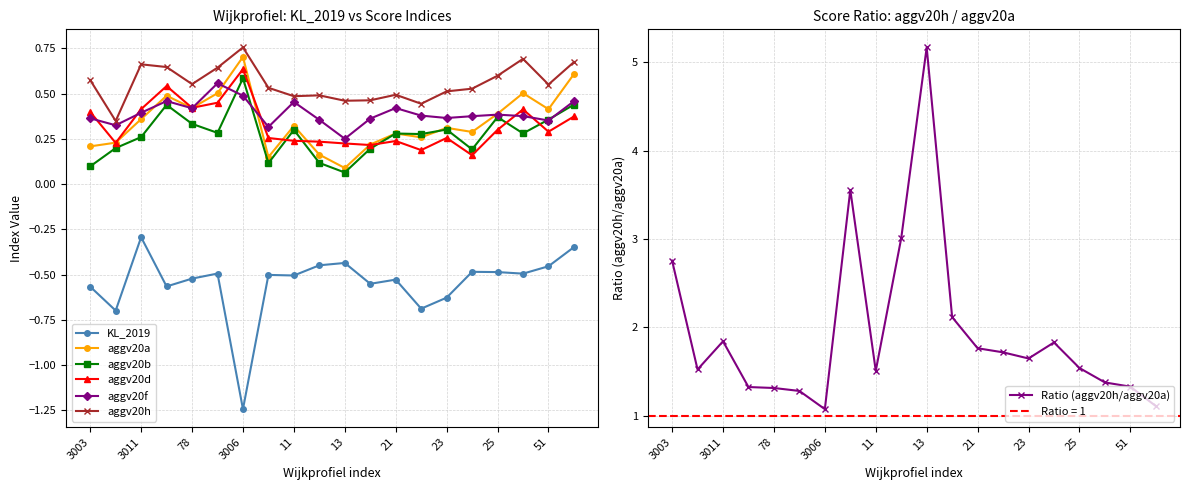

At which category does aggv20h reach its first local valley?

3004